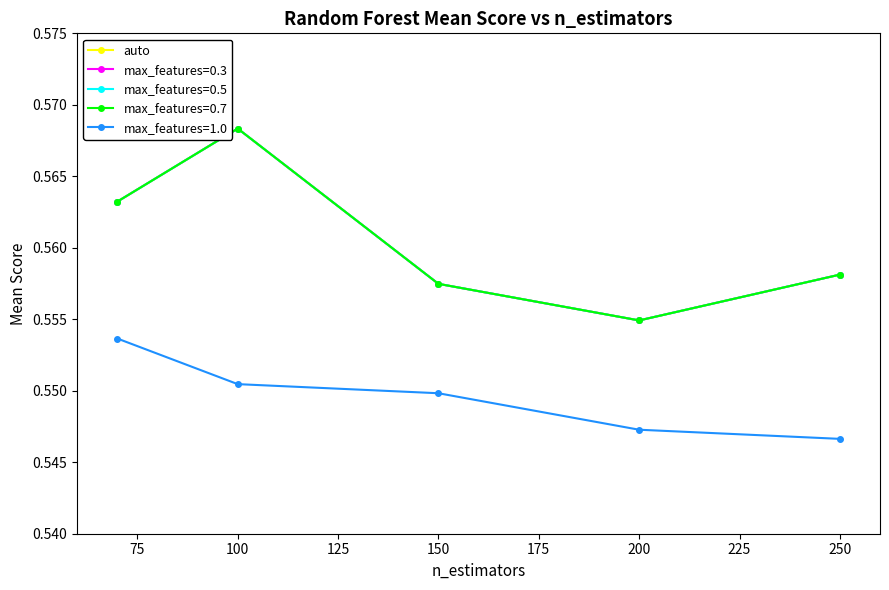

How many lines are shown in the chart?

5